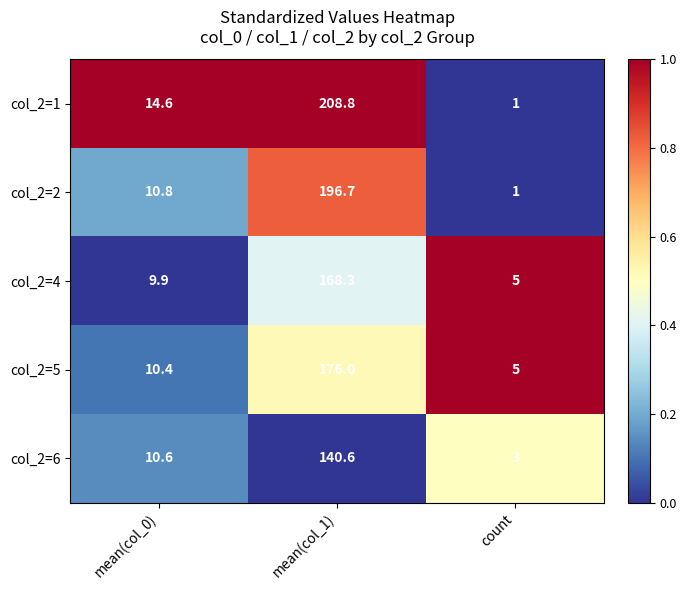

At which category is the sum across all series the highest?

mean(col_1)